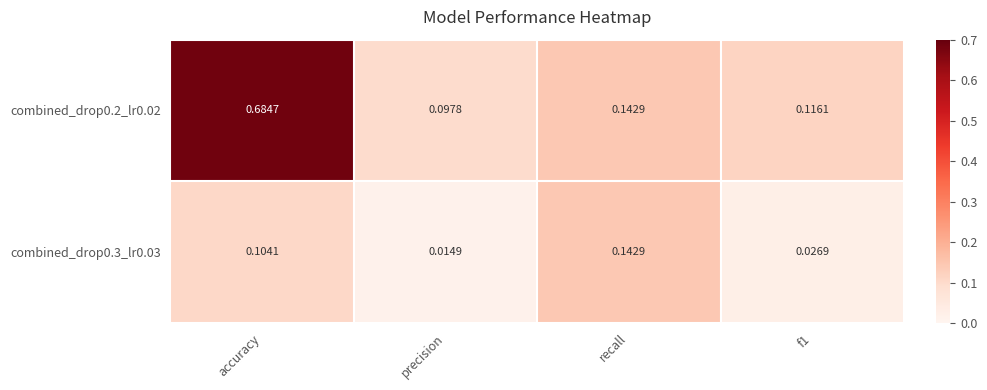

What is the difference between the highest and lowest values at accuracy?

0.6